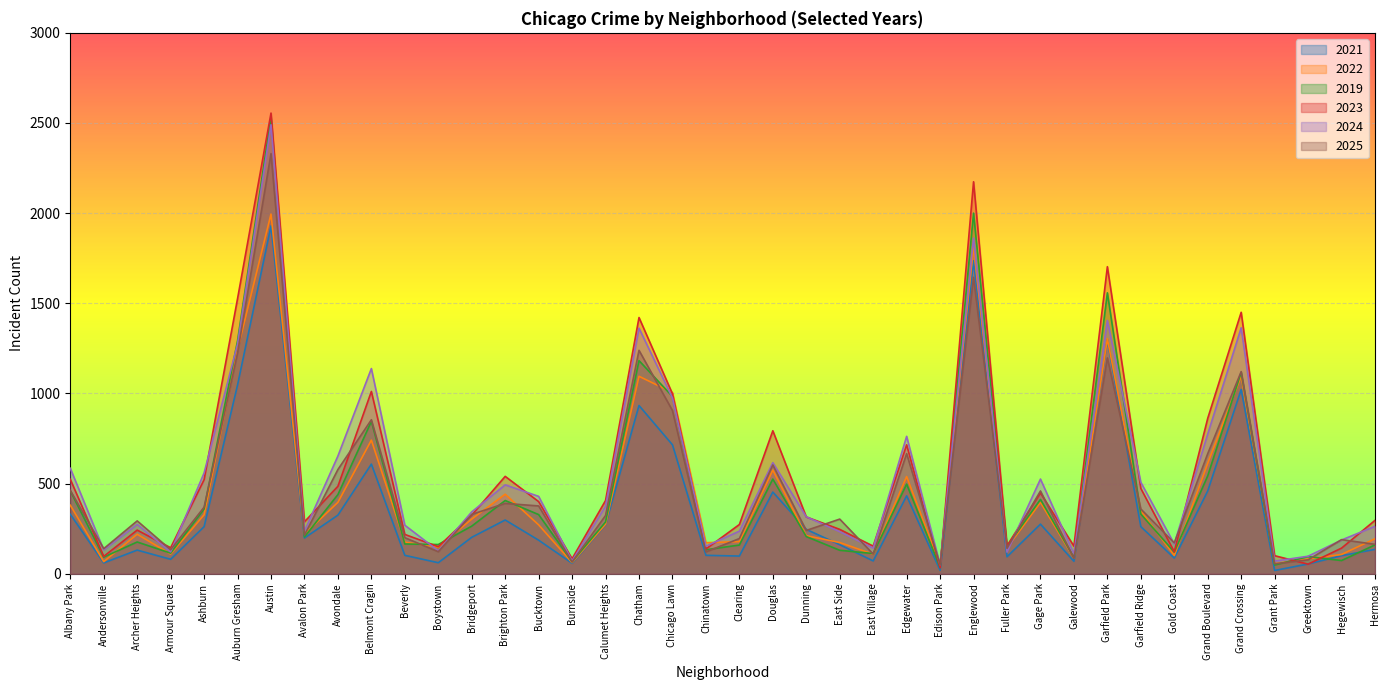

At which category does 2021 reach its first local peak?

Archer Heights